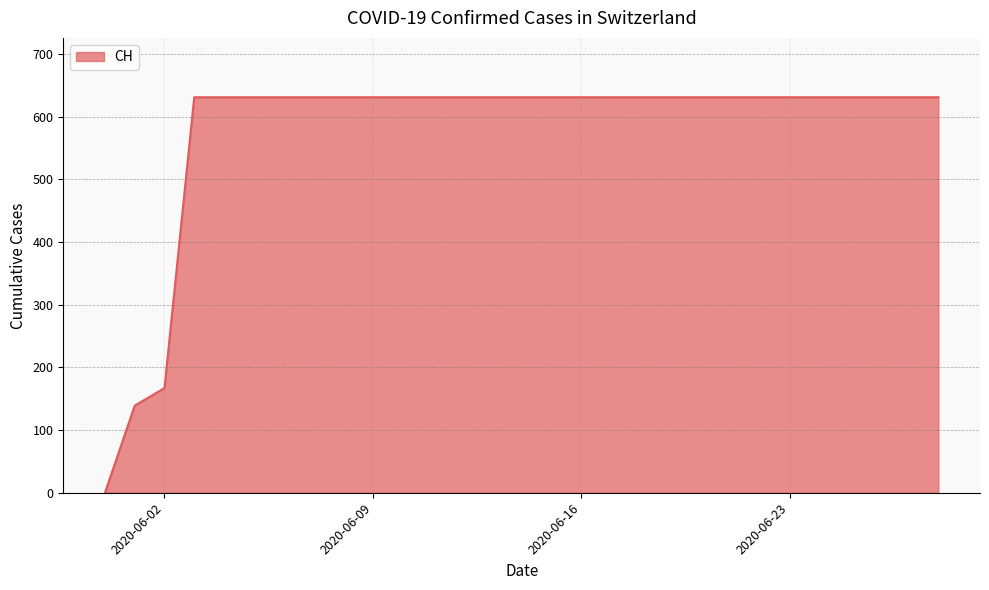

What is the greatest value displayed?

631